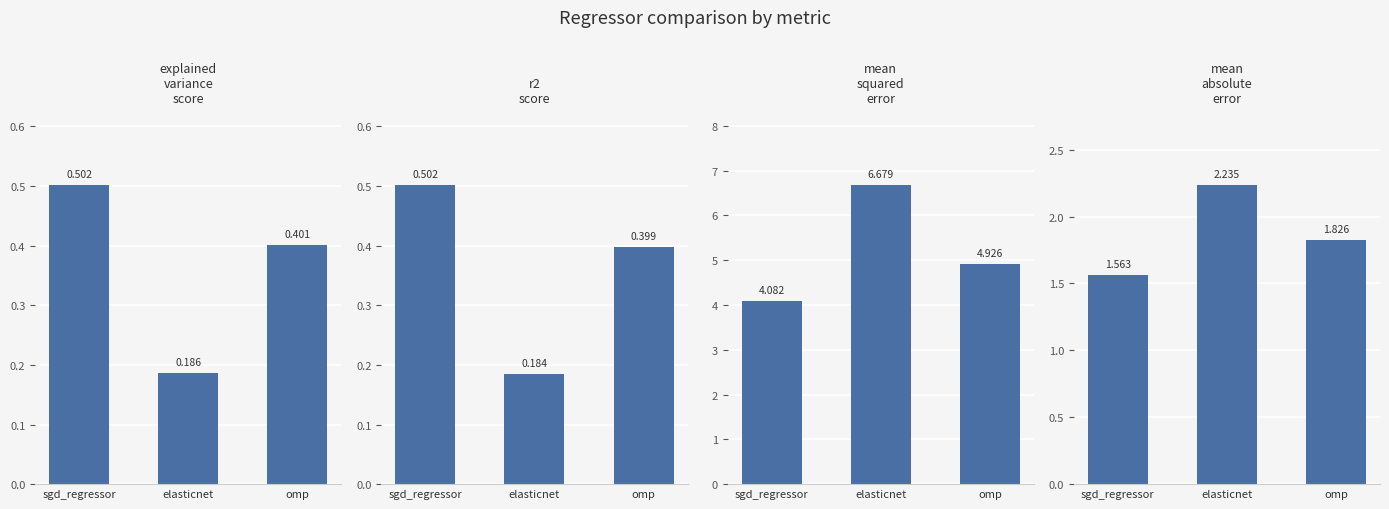

Reading left to right, extract all data points from this chart.

explained_variance_score: sgd_regressor=0.5	elasticnet=0.2	omp=0.4
r2_score: sgd_regressor=0.5	elasticnet=0.2	omp=0.4
mean_squared_error: sgd_regressor=4.1	elasticnet=6.7	omp=4.9
mean_absolute_error: sgd_regressor=1.6	elasticnet=2.2	omp=1.8